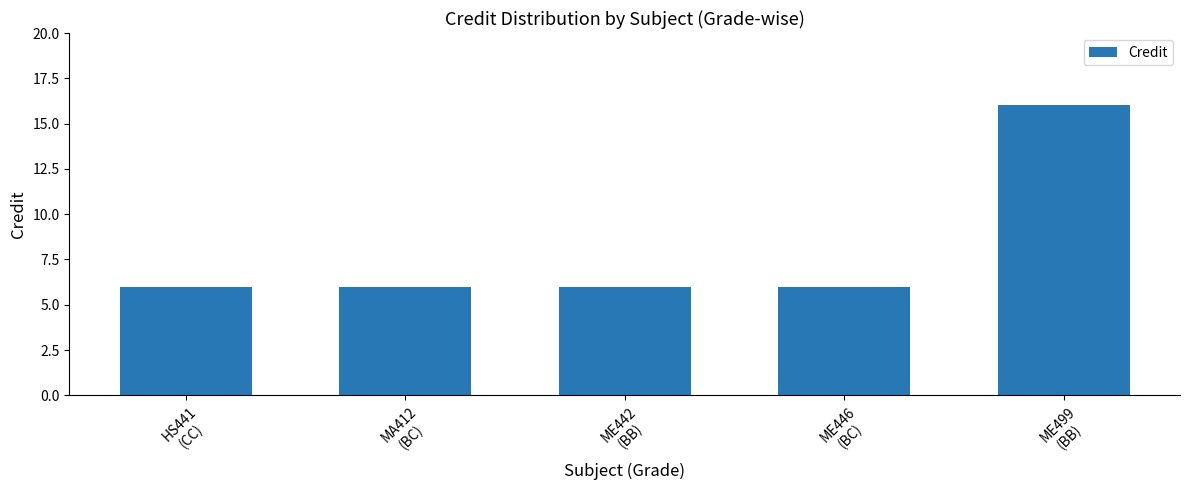

What is the change in value from MA412
(BC) to ME499
(BB)?

+10